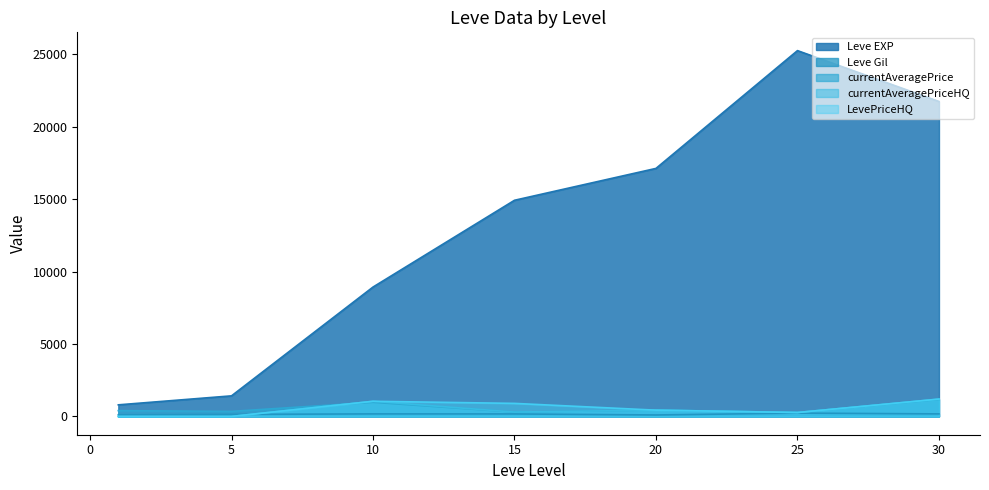

Does the chart have visible grid lines?

No